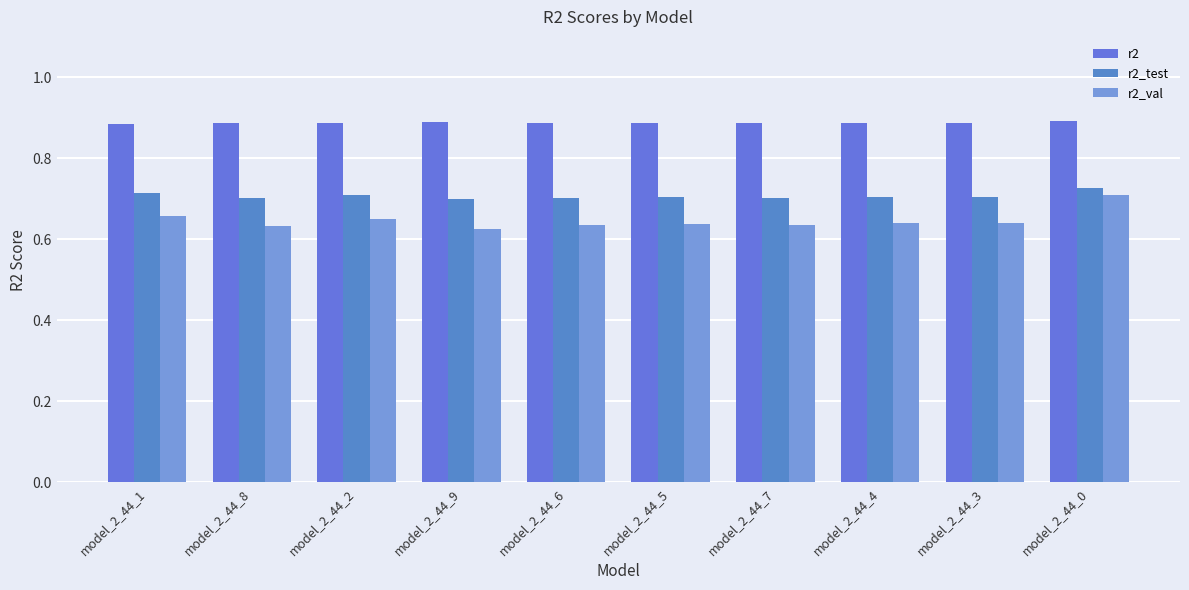

True or false: r2 has a value of 1.2 at model_2_44_4.

False